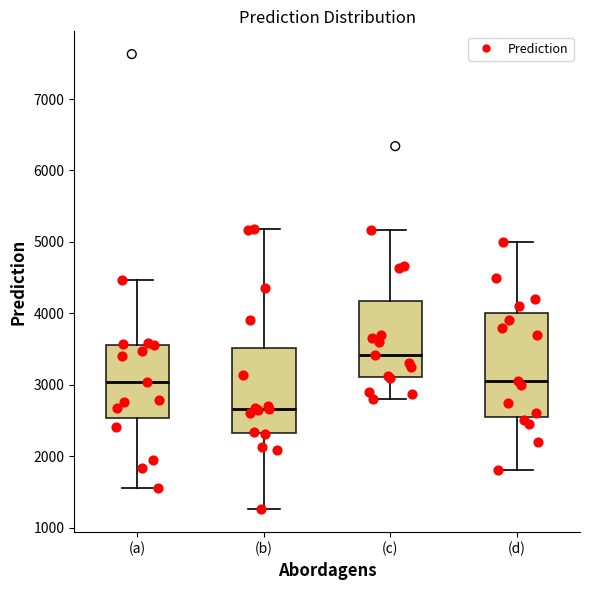

Reading left to right, transcribe this box plot: for each box, give where its median line is, the range the box spans, and where its two whiskers end, as read against the y-axis. The values are not printed on the chart, so give them approximately, as read against the axis.

(a): median 3000, box 2500 to 3600, whiskers 1600 to 4500
(b): median 2700, box 2300 to 3500, whiskers 1300 to 5200
(c): median 3400, box 3100 to 4200, whiskers 2800 to 5200
(d): median 3100, box 2600 to 4000, whiskers 1800 to 5000